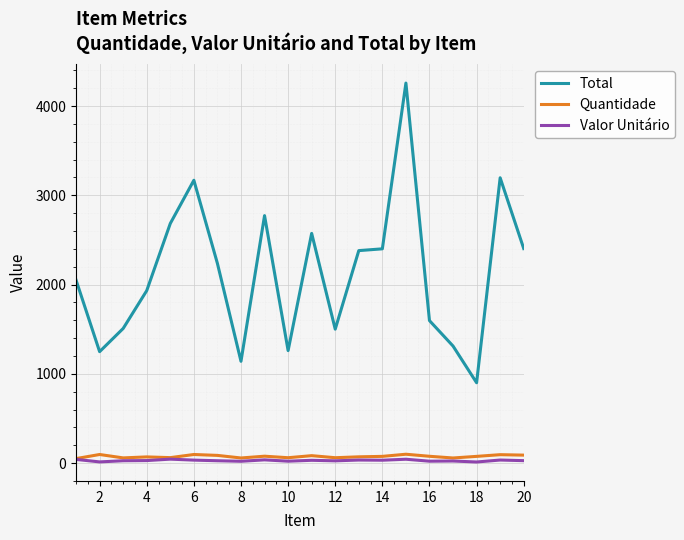

What is the maximum value shown in the chart?

4257